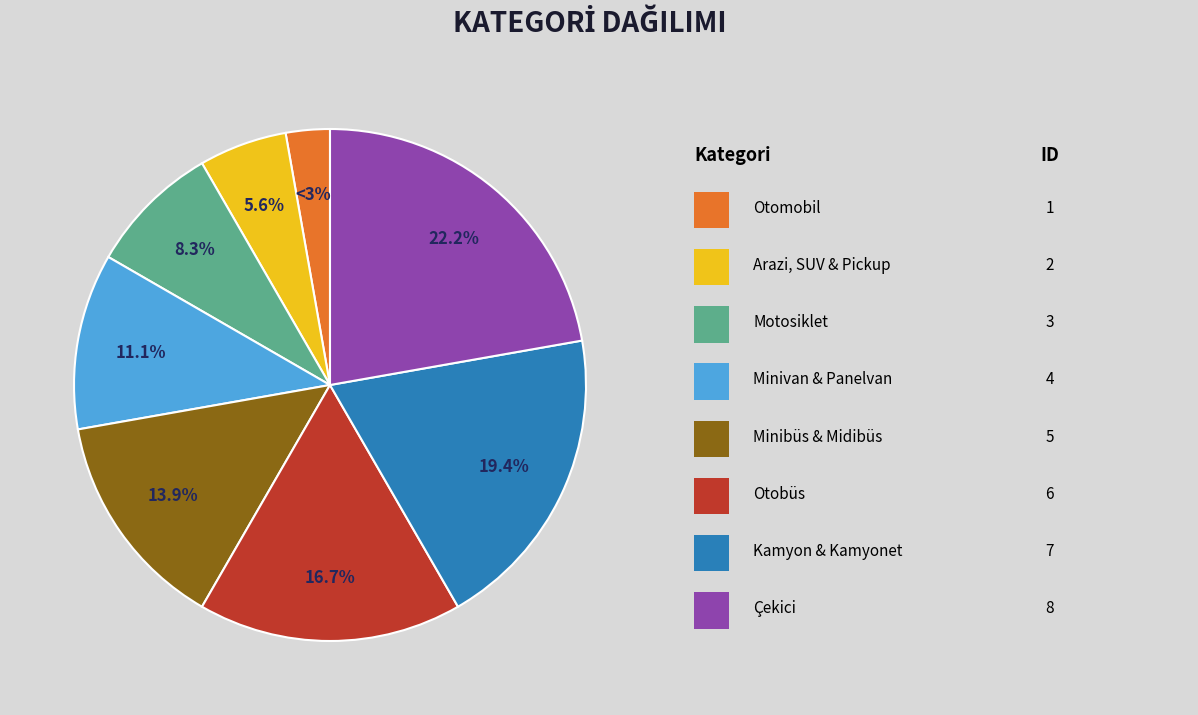

To the nearest percent, what is the average slice percentage?

12%